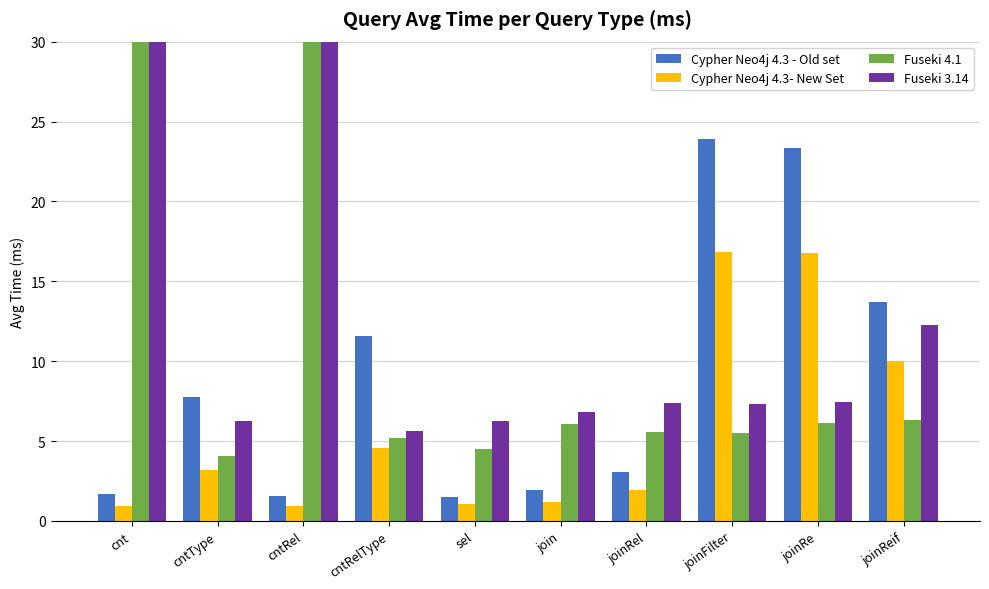

Which series changed the most between cnt and cntType?

Fuseki 4.1